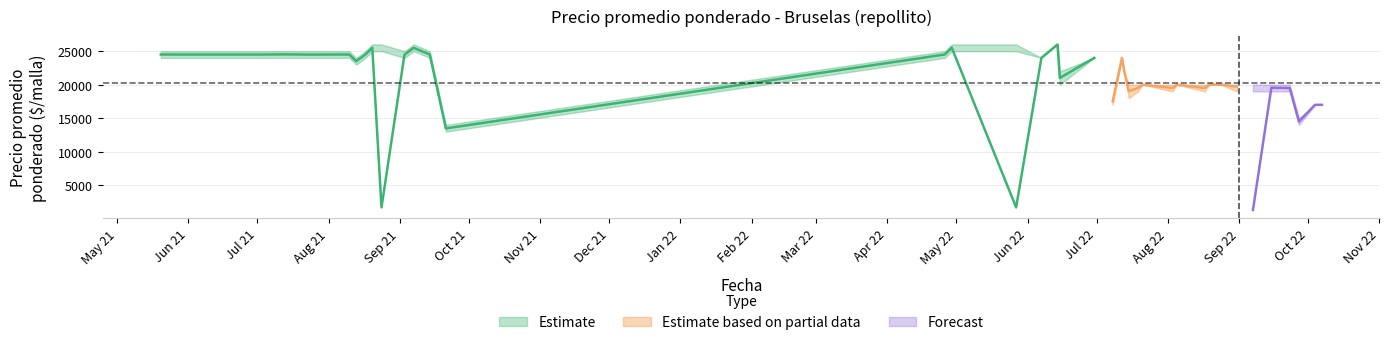

What is the lowest value of the Precio promedio ponderado series?

1314